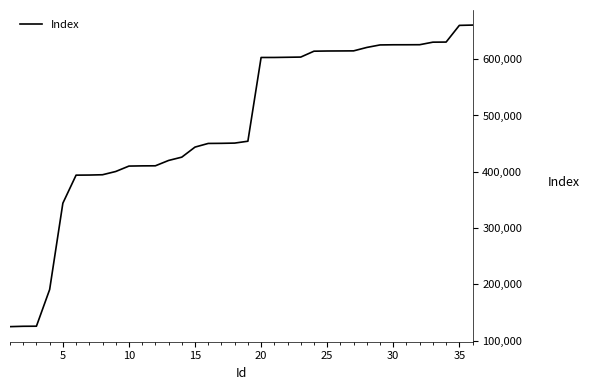

Does the chart display data point markers on the line(s)?

No